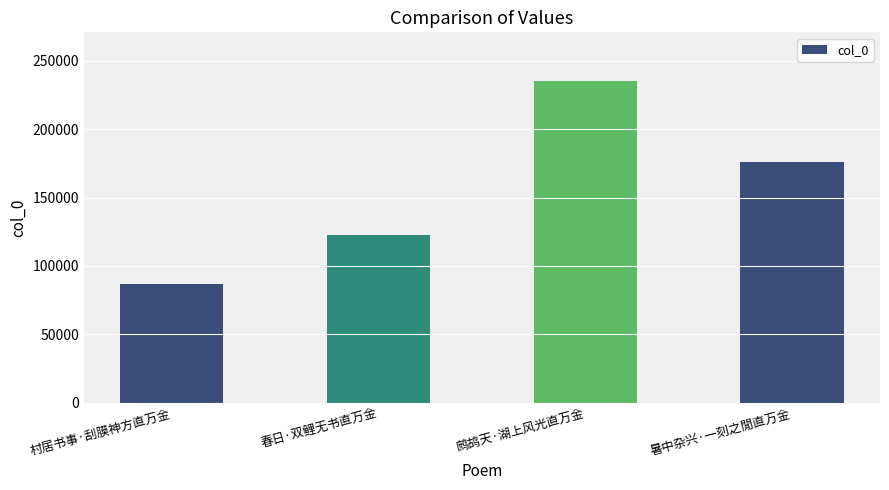

What is the maximum value shown in the chart?

235510